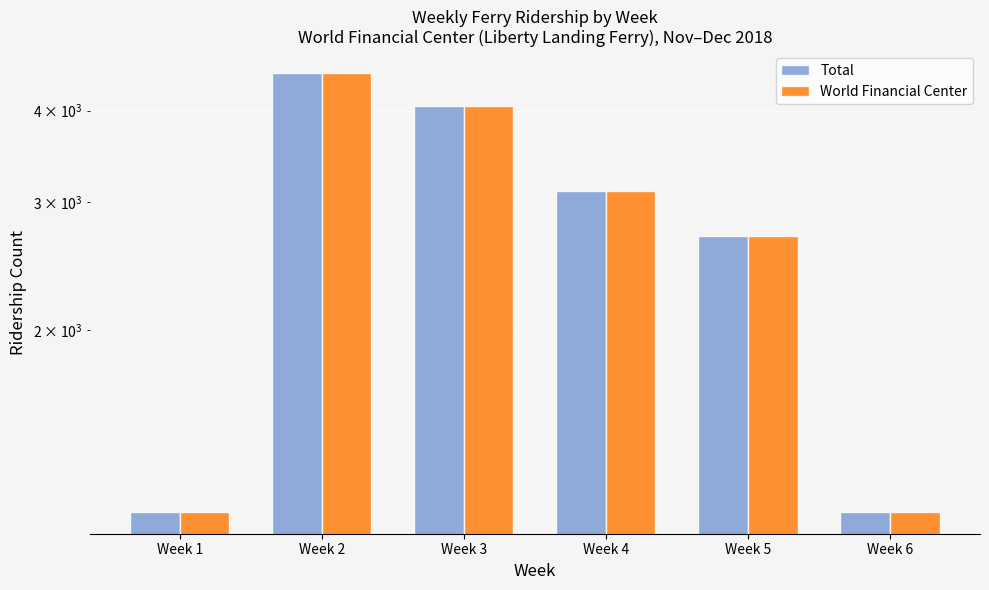

What is the sum of the Total values at Week 3 and Week 5?

6752